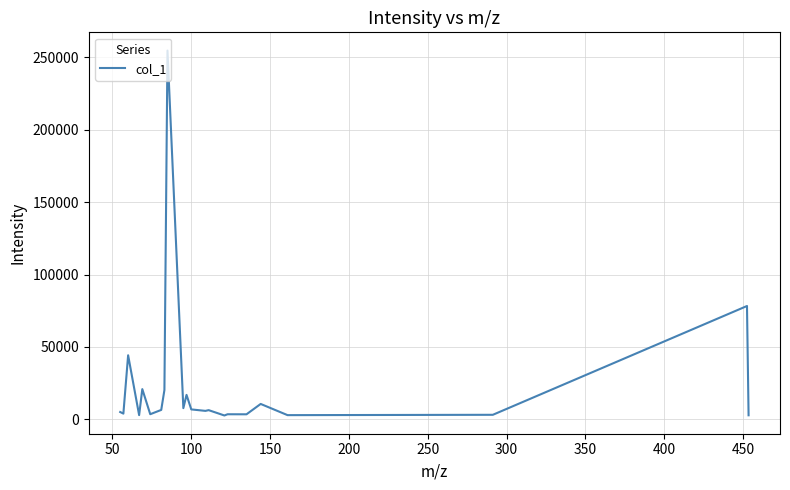

What is the difference between the maximum and minimum values?

251816.0